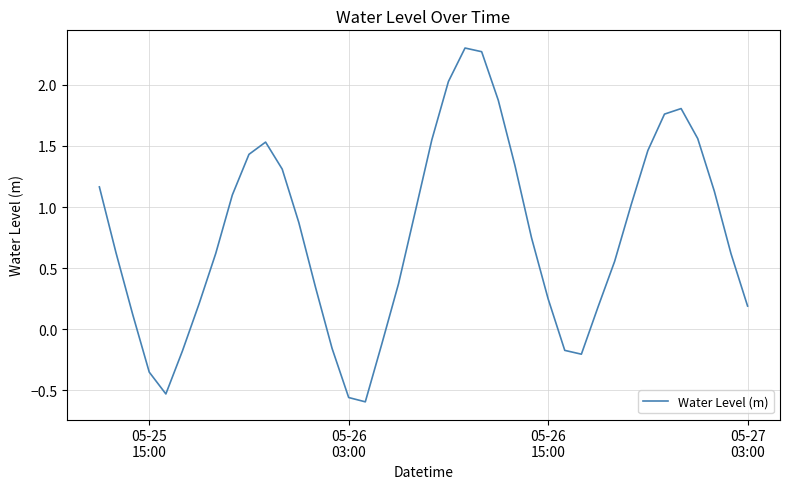

What is the greatest value displayed?

2.3